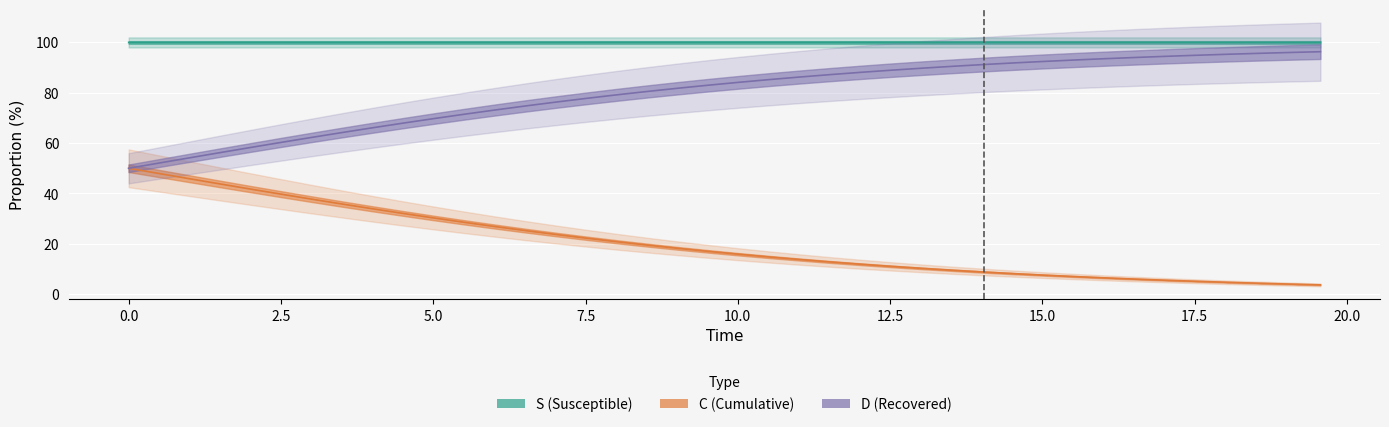

True or false: time and S cross at least once.

False